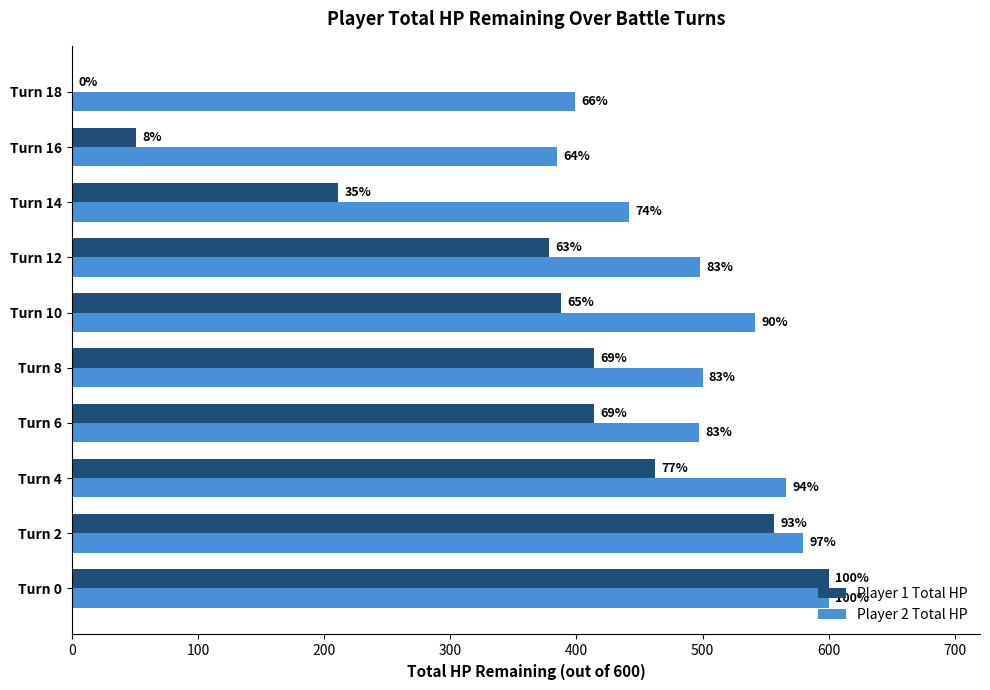

What is the value of the Player 2 Total HP bar at the 3rd from the left?

566